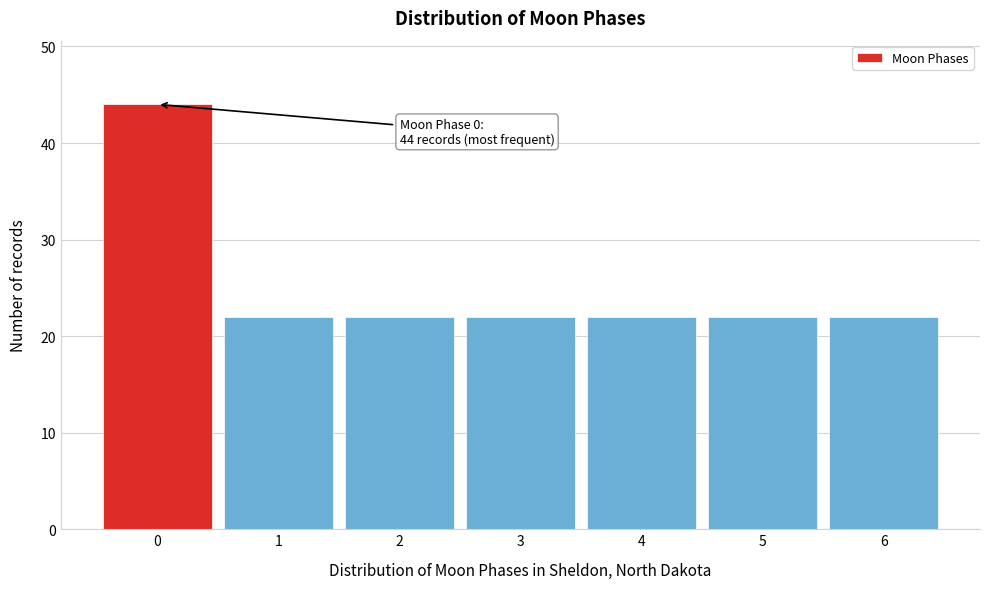

Reading left to right, transcribe all the data shown in this chart.

44	22	22	22	22	22	22